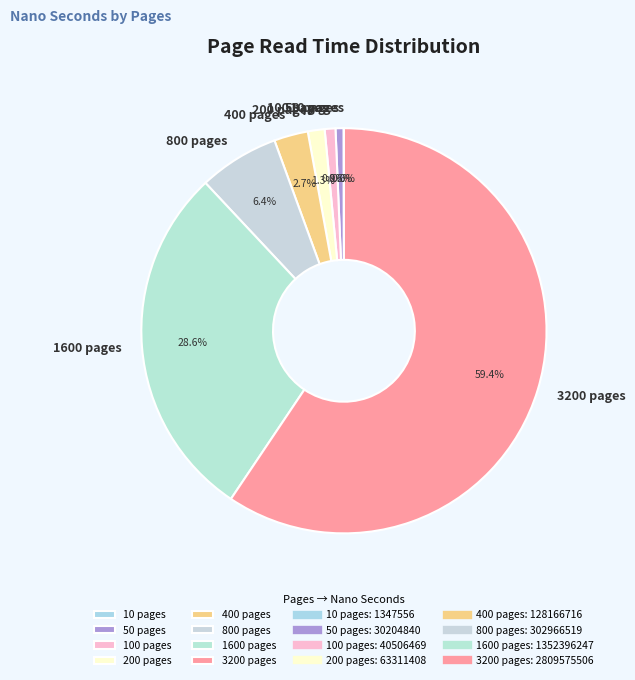

What is the largest slice in the pie chart?

3200 pages